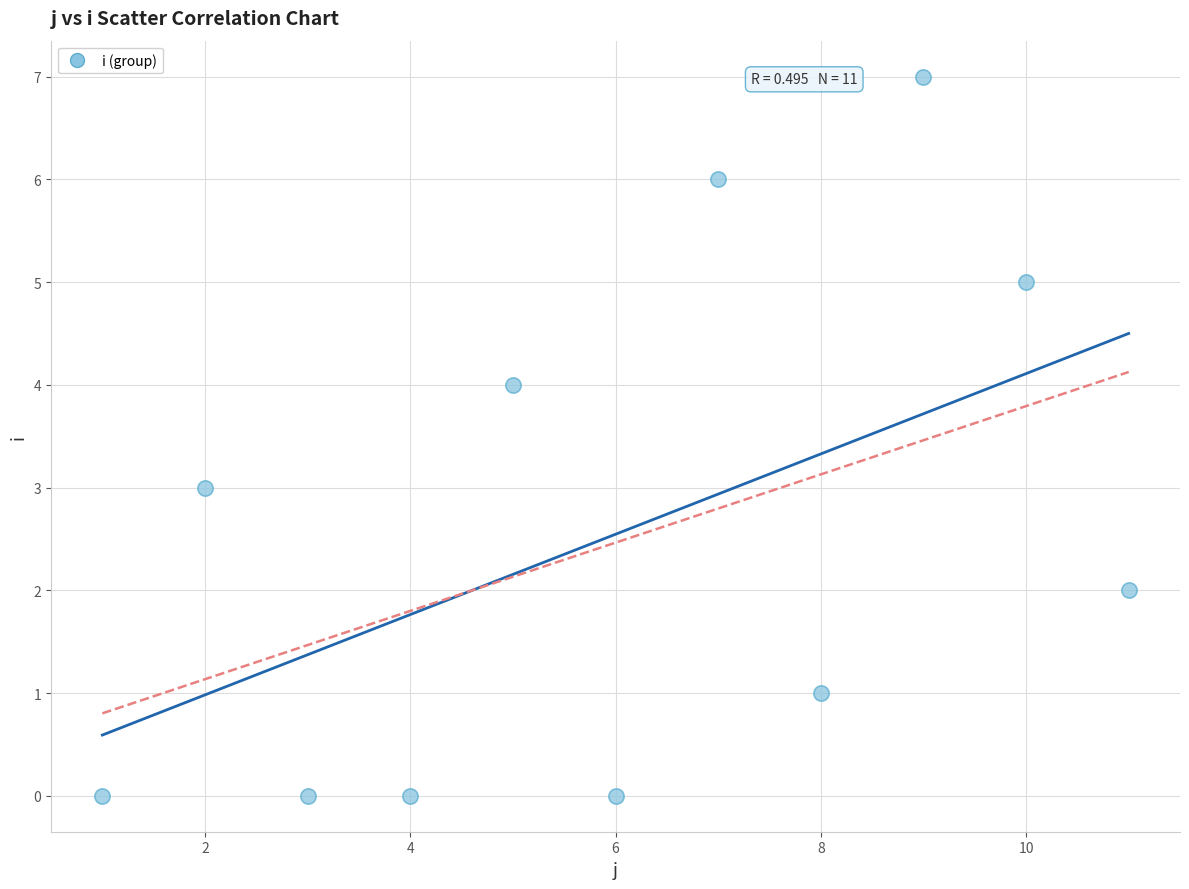

What is the average Y value?

3